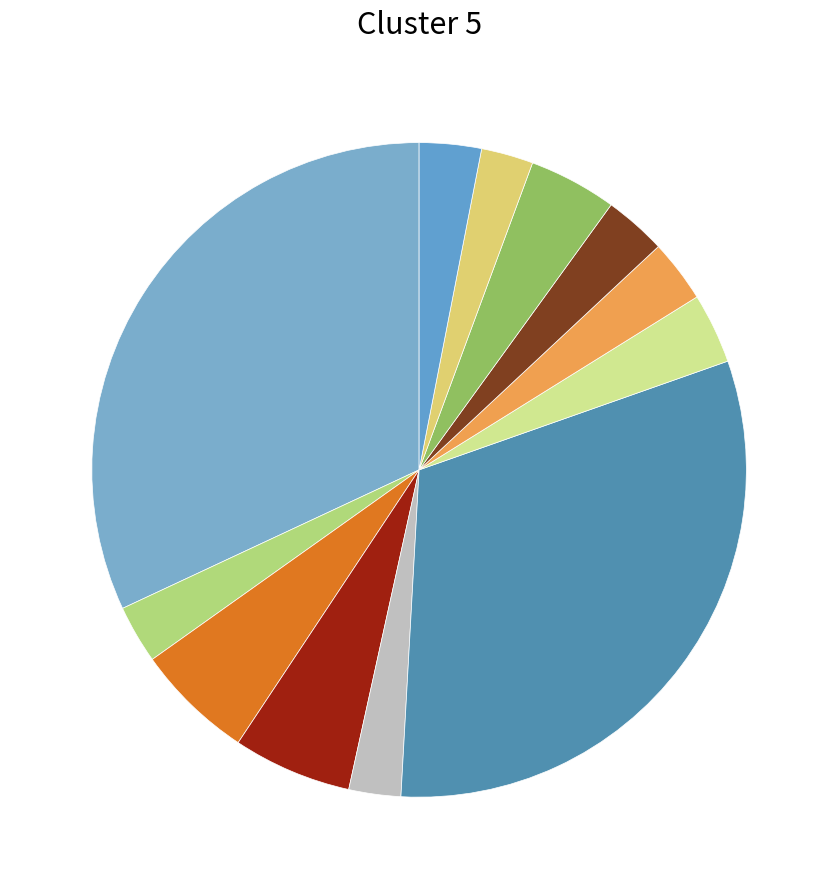

Count the number of slices in the pie.

12